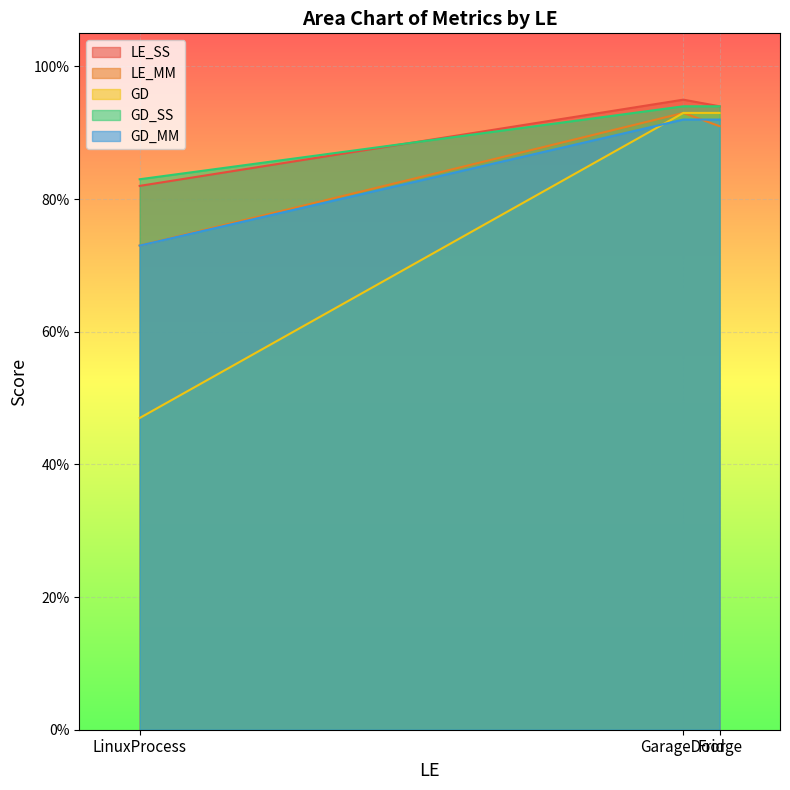

The LE_SS series shows 1.7 at Fridge. True or false?

False